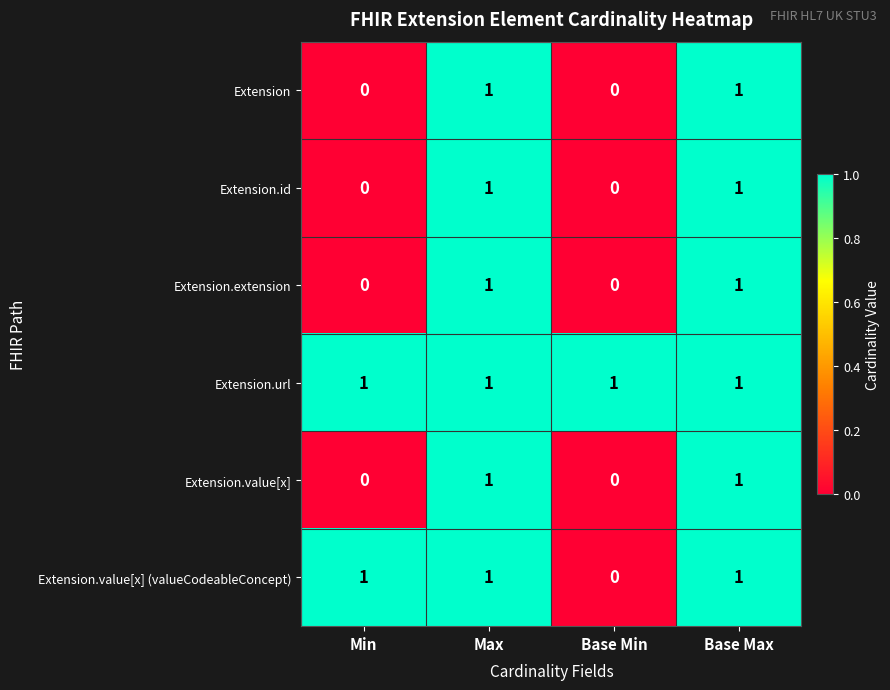

What is the sum of all Extension.url values?

4